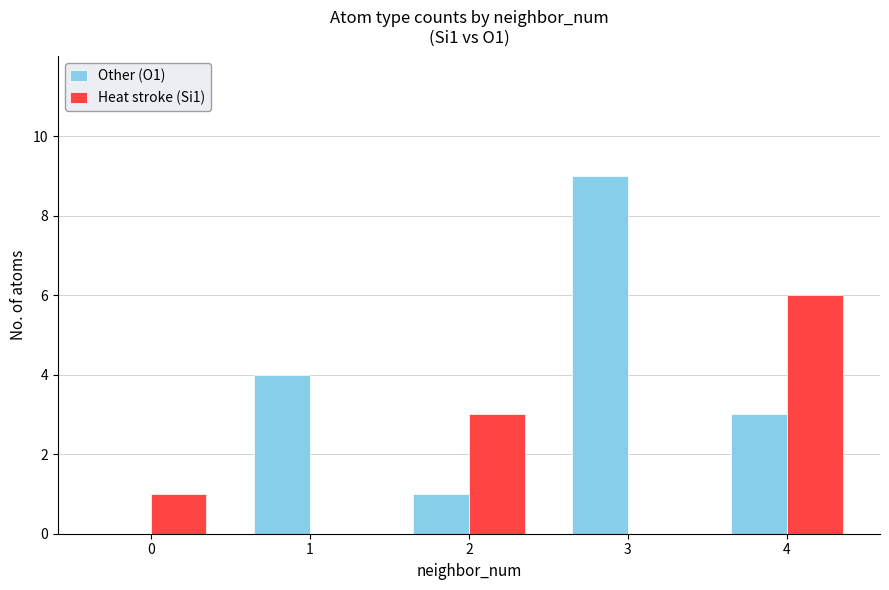

The Heat stroke (Si1) series shows 0 at 1. True or false?

True